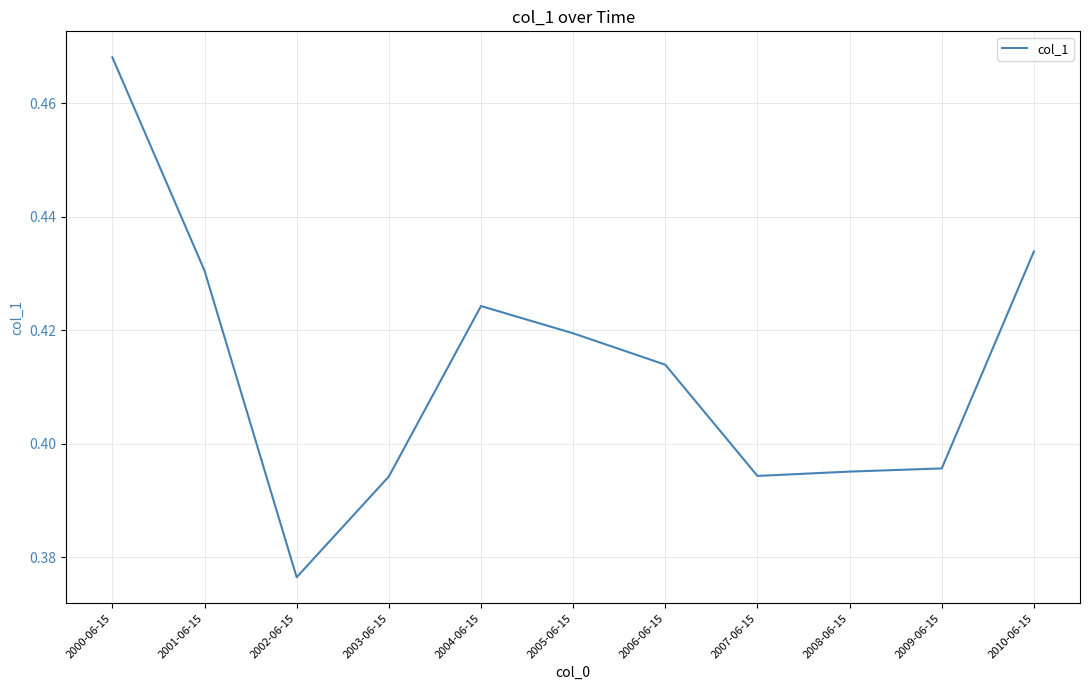

At which label is the value closest to 0?

2002-06-15